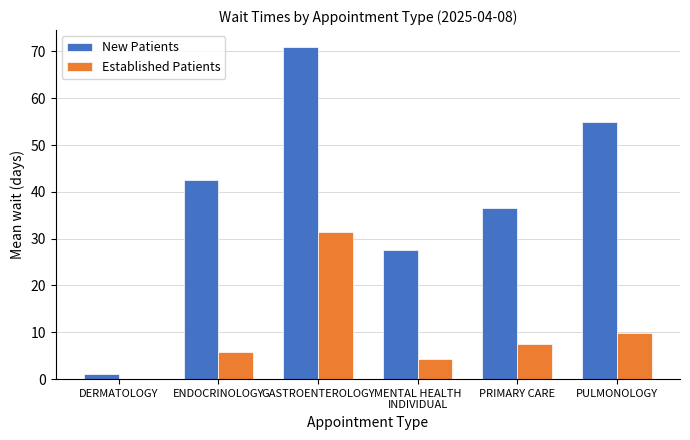

What is the total value across all series at ENDOCRINOLOGY?

48.2